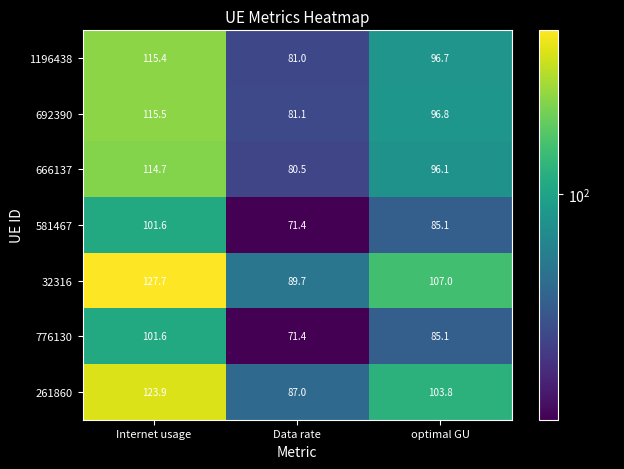

Is it true that 692390 equals 96.8 at optimal GU?

True